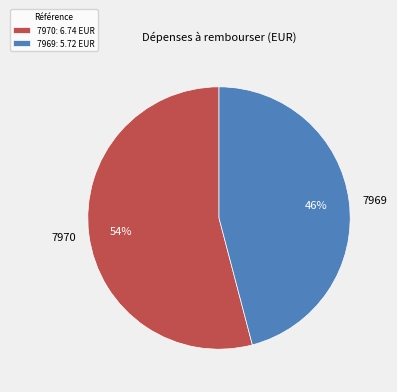

What percentage is the 7969 slice, to the nearest percent?

46%